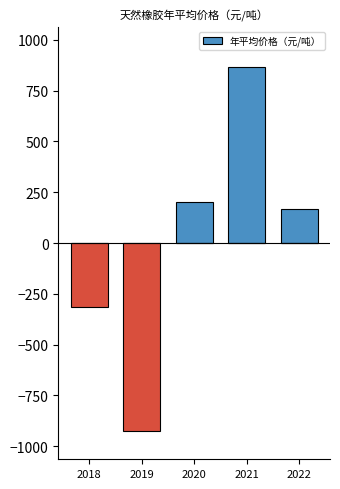

How many values are above zero?

3